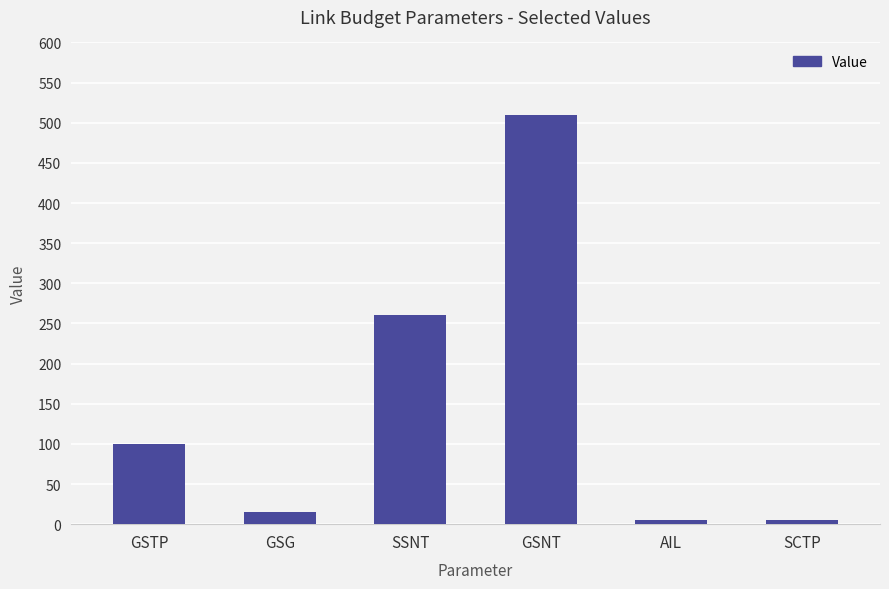

What is the label of the 6th bar from the right?

GSTP